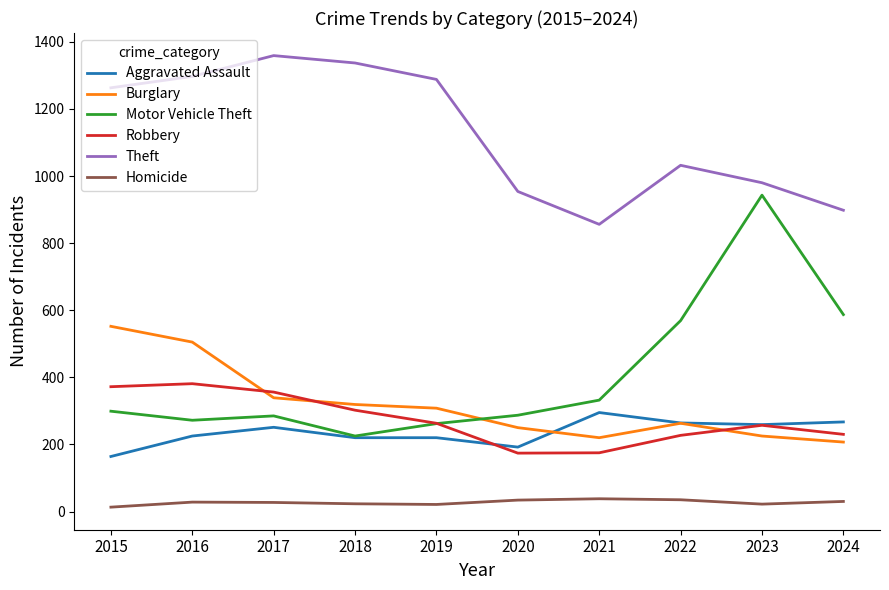

Is the value of Homicide at 2023 greater than the value of Robbery at 2018?

No